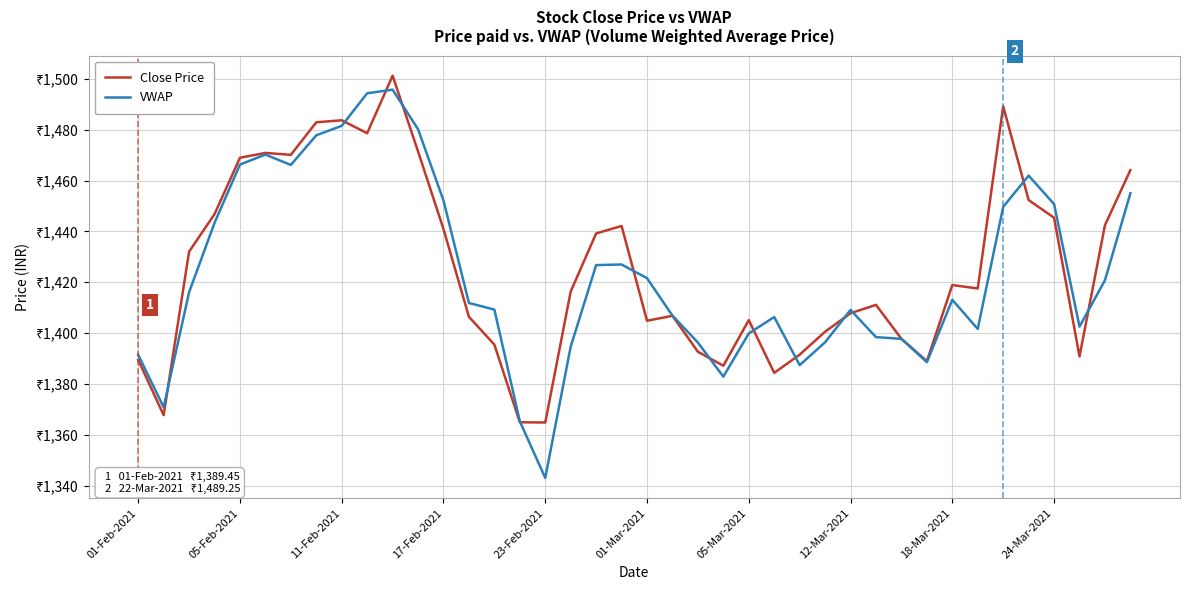

Does the chart display data point markers on the line(s)?

No